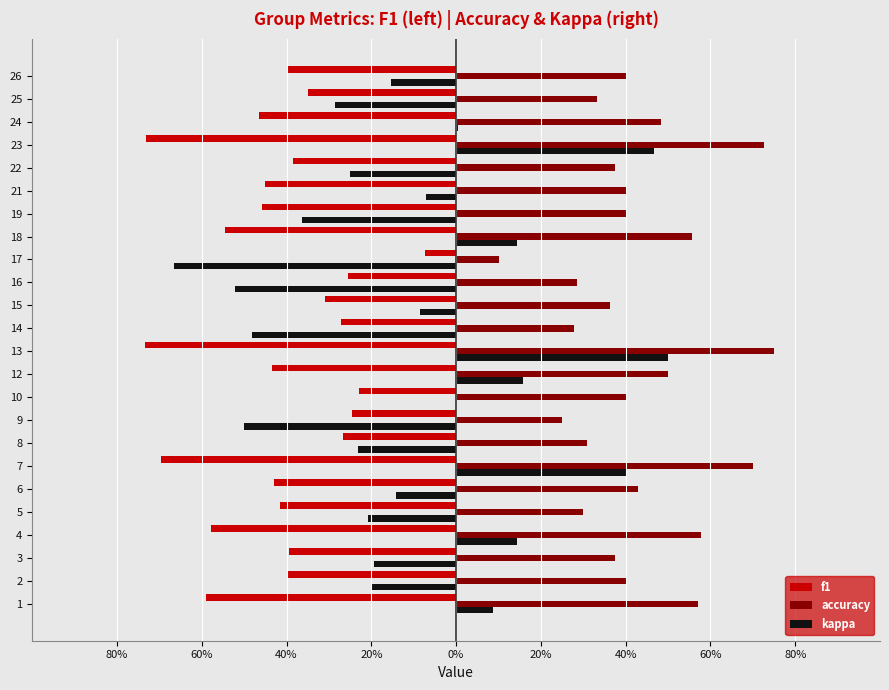

What is the sum of all kappa values?

-2.5